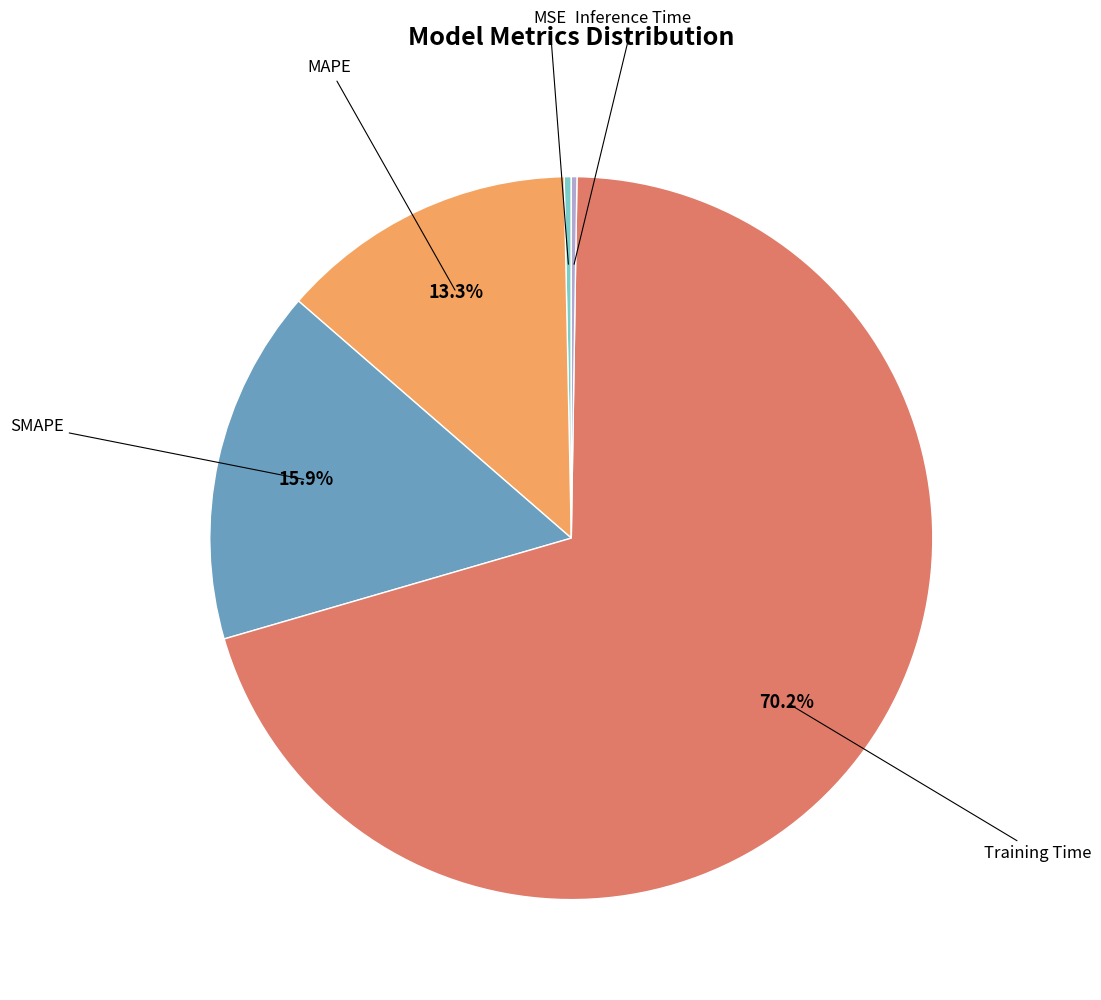

Is there any slice that represents more than half of the pie?

Yes